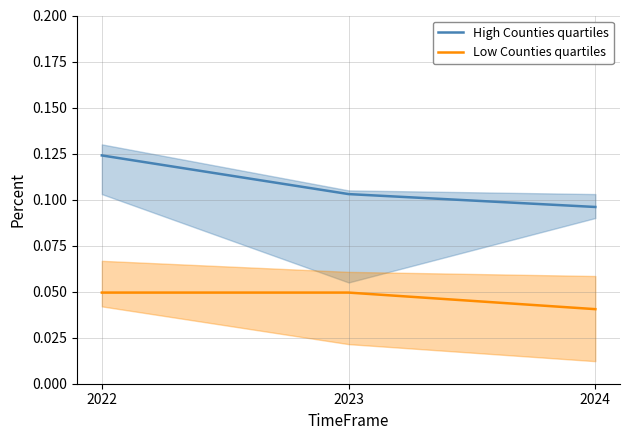

What is the sum of the Low Counties quartiles values at 2024 and 2022?

0.1